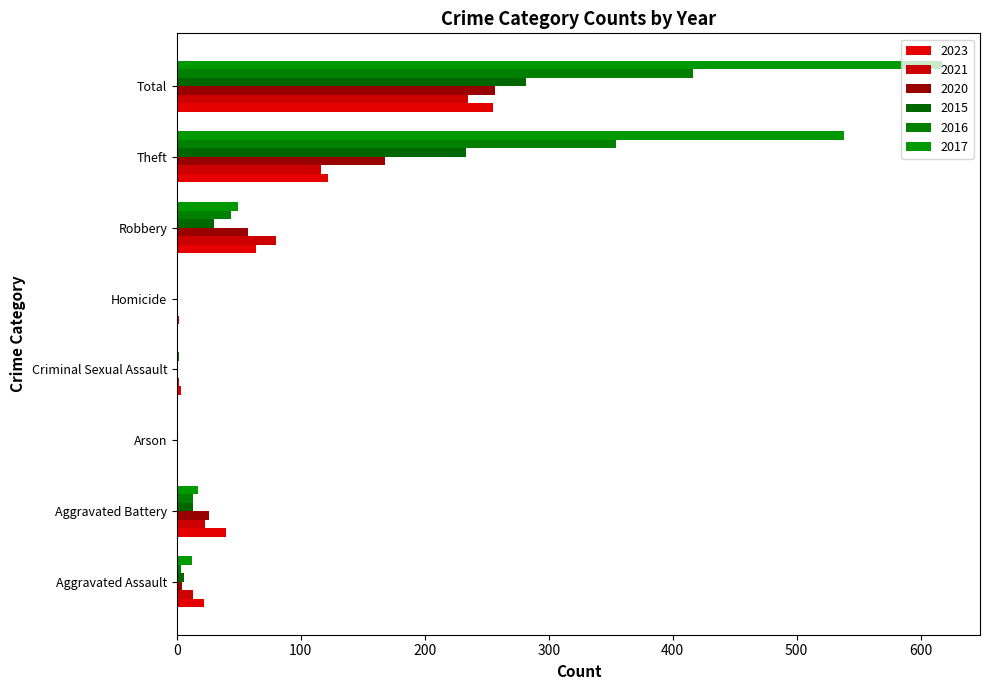

Reading left to right, what are all the values shown in this chart?

2023: 22	40	0	3	2	64	122	255
2021: 13	23	0	2	1	80	116	235
2020: 4	26	1	0	1	57	168	257
2015: 6	13	0	0	0	30	233	282
2016: 3	13	0	2	0	44	354	416
2017: 12	17	0	1	0	49	538	617